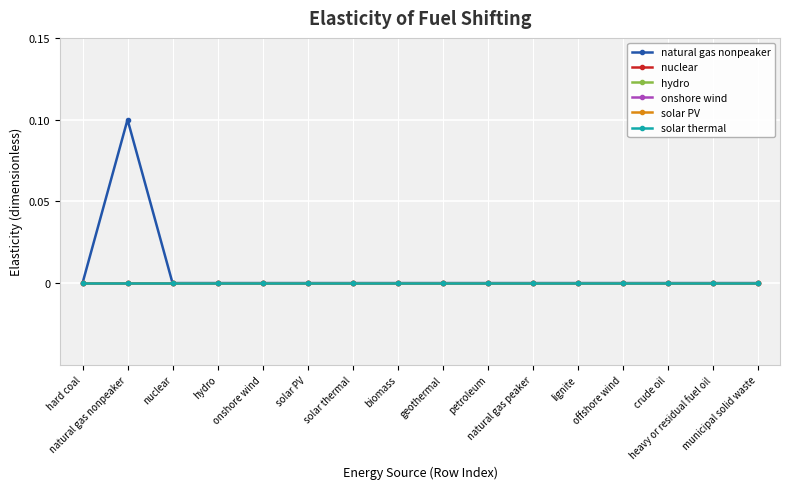

Is it true that hydro equals 0.0 at biomass?

True